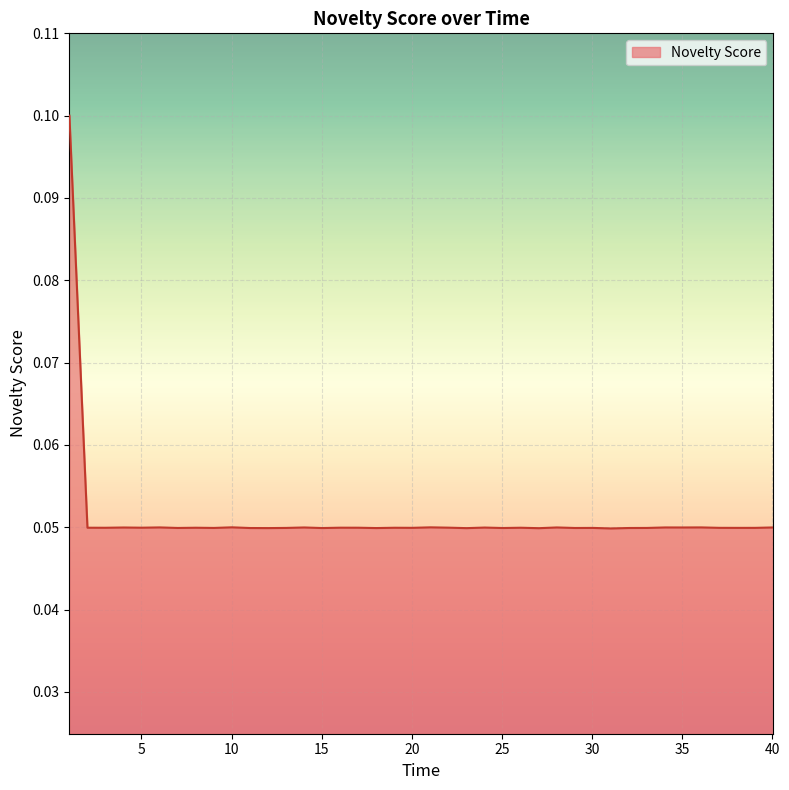

What is the label of the 2nd point from the right?

39.06337